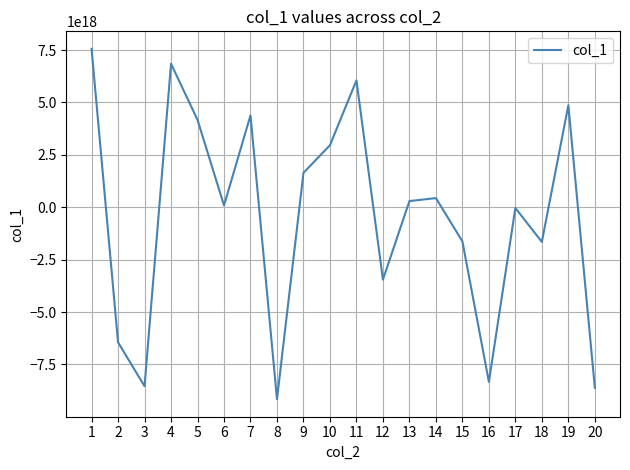

Is this an area chart (filled region under the line)?

No